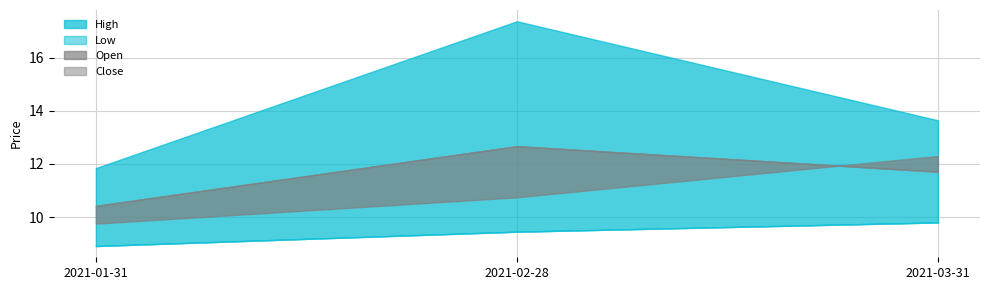

What is the minimum value shown in the chart?

8.9